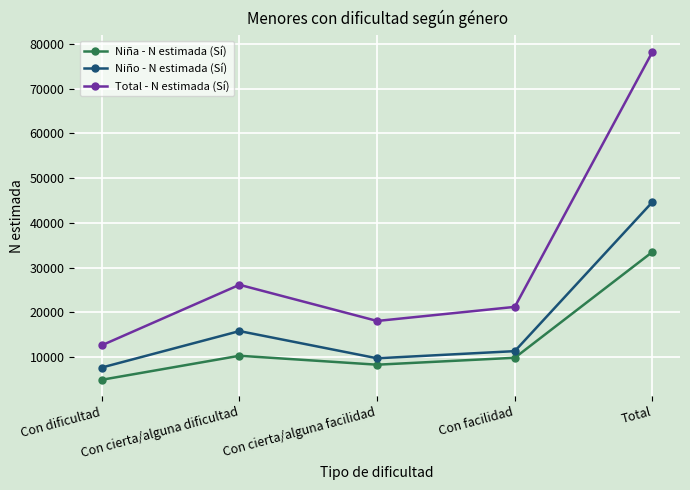

Reading left to right, extract all data points from this chart.

Niña - N estimada (Sí): 4969	10334	8335	9884	33522
Niño - N estimada (Sí): 7704	15842	9767	11363	44676
Total - N estimada (Sí): 12672	26177	18102	21247	78198